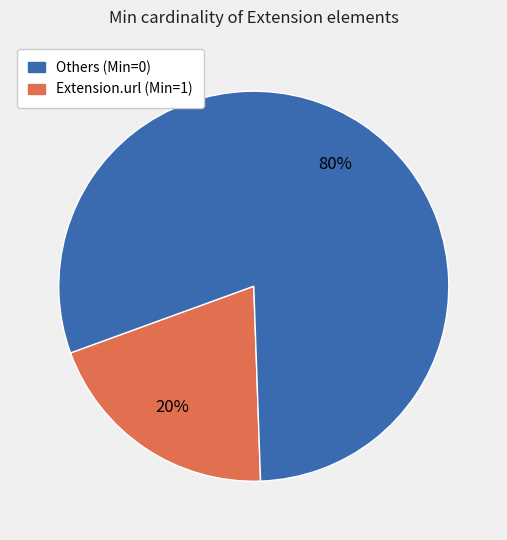

To the nearest percent, what is the difference between the largest and smallest slice percentages?

60%